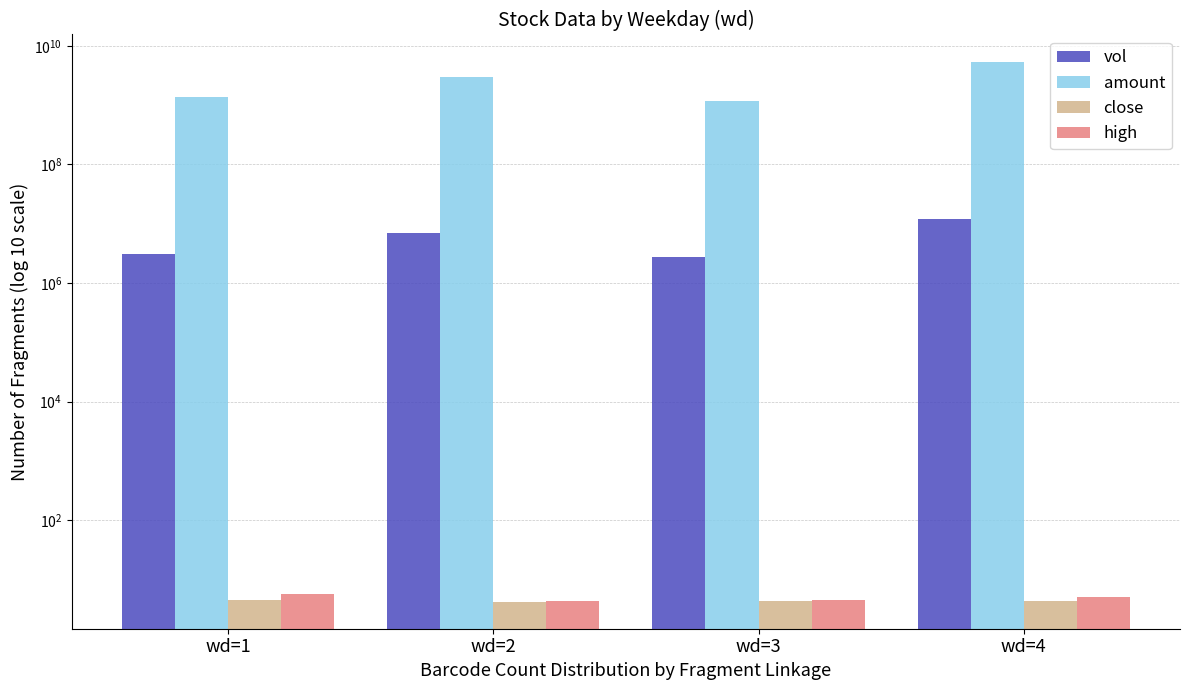

What is the sum of all high values?

19.7